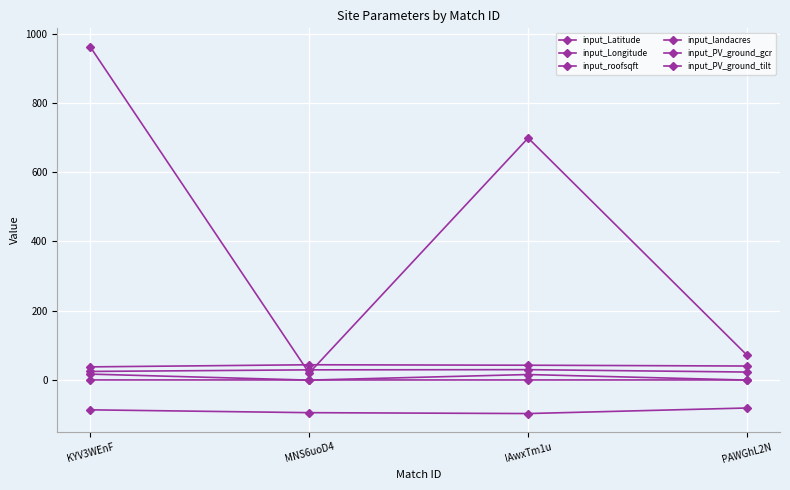

List the series in order of their peak value, lowest first.

input_Longitude, input_PV_ground_gcr, input_landacres, input_PV_ground_tilt, input_Latitude, input_roofsqft